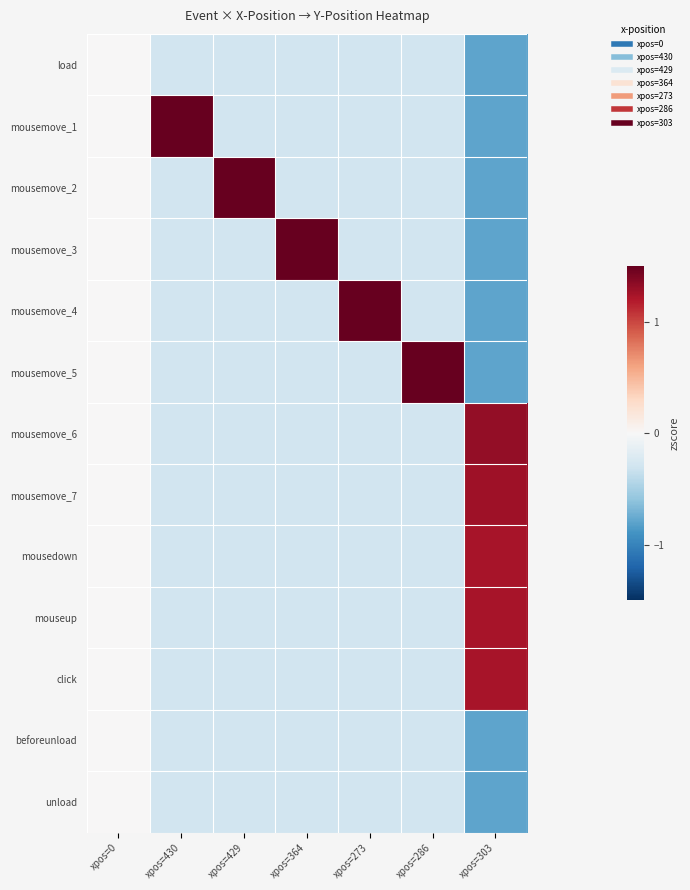

What is the smallest value displayed?

-0.8